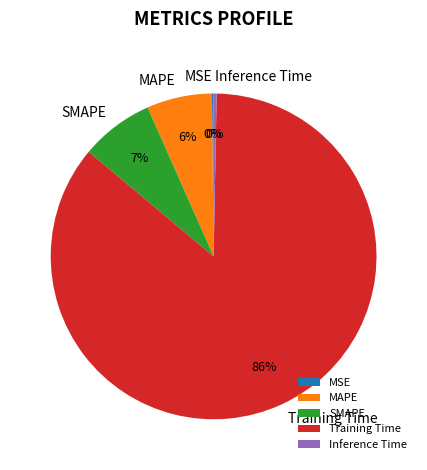

The Training Time slice represents 72% of the pie. True or false?

False